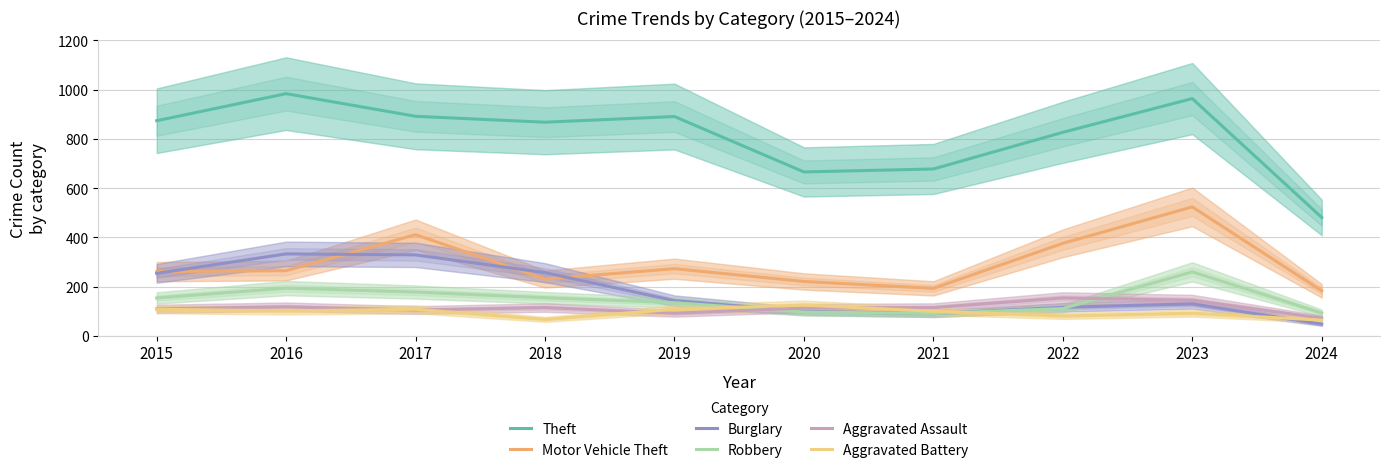

At which label does Burglary first exceed 143?

2015